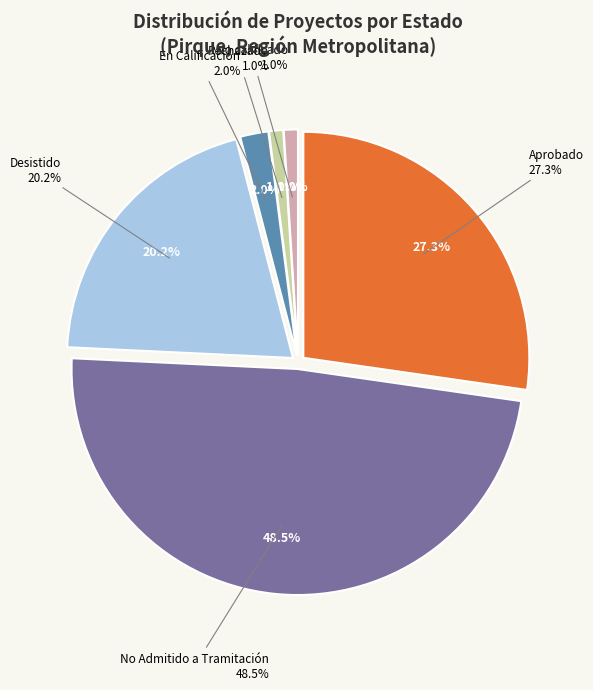

How many segments does this pie chart have?

5